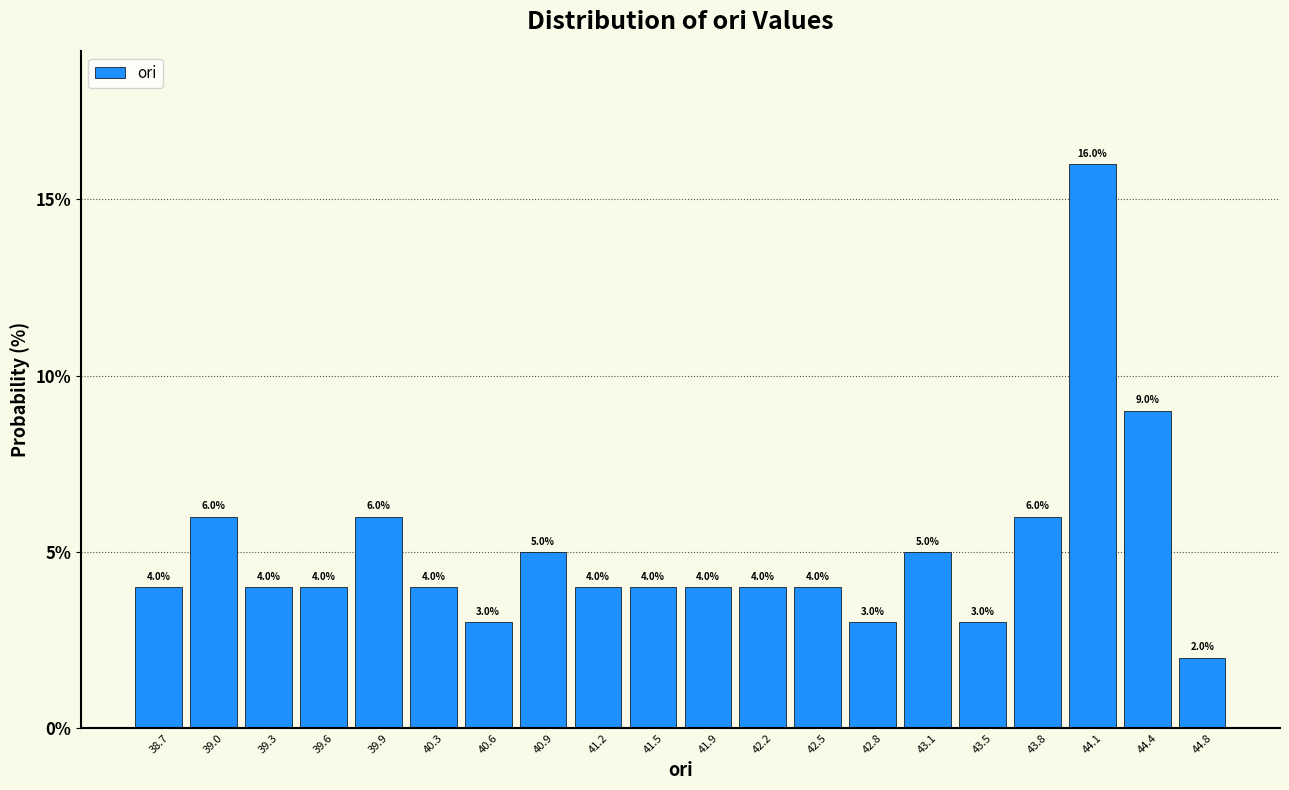

Which range on the x-axis has the tallest bar?

43.95 to 44.25